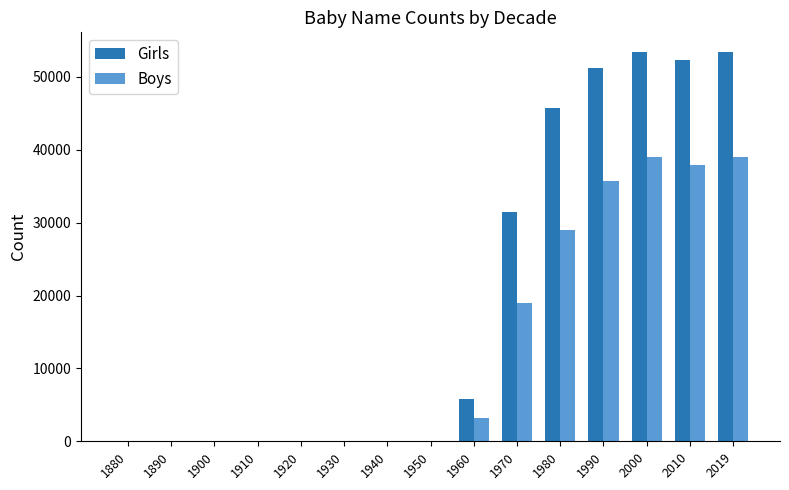

At which label is Boys closest to 19506?

1970